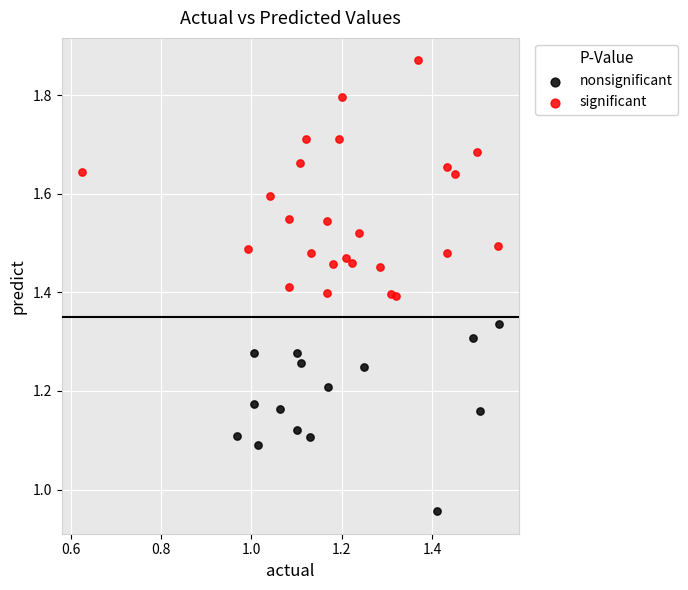

Which series reaches the minimum Y coordinate?

nonsignificant